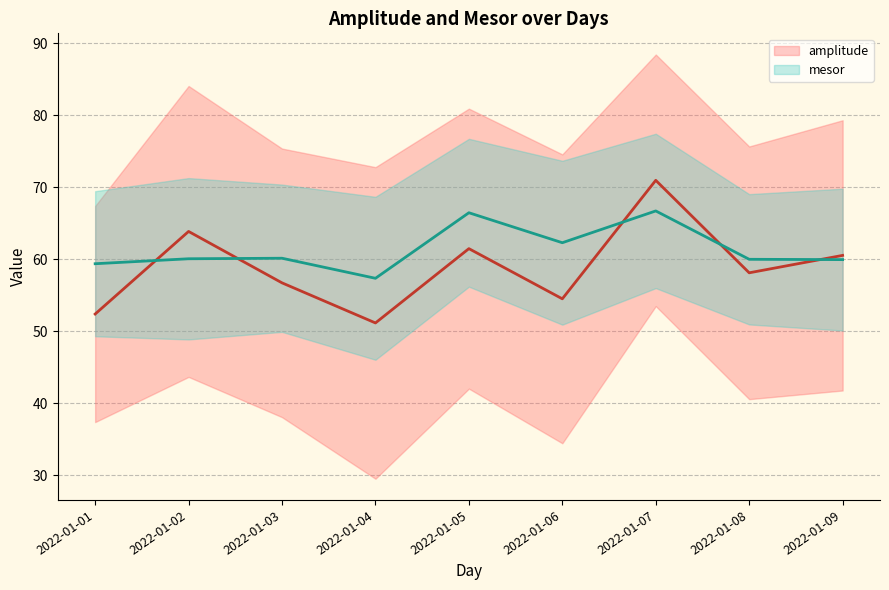

After their last crossing, which series has the higher values: mesor or amplitude?

amplitude